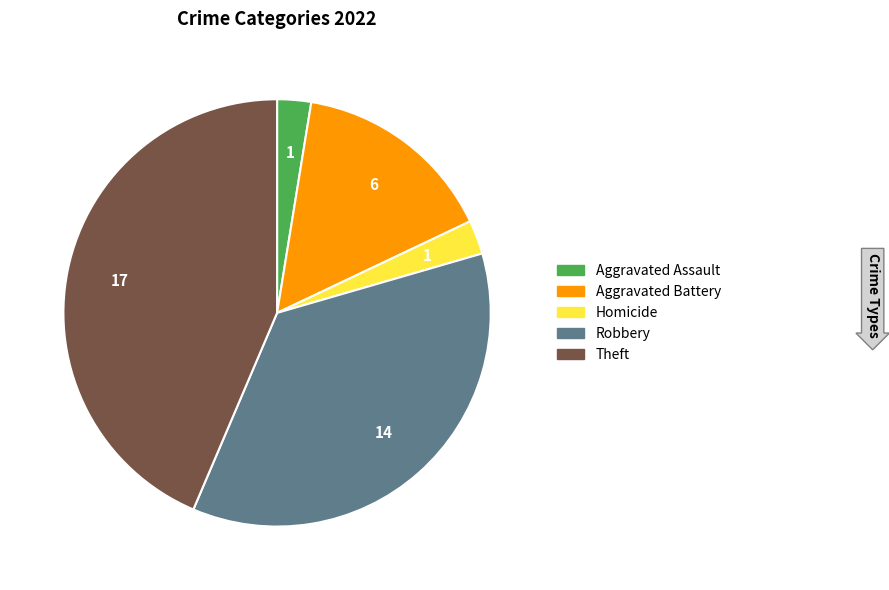

Is there a majority slice in this chart?

No